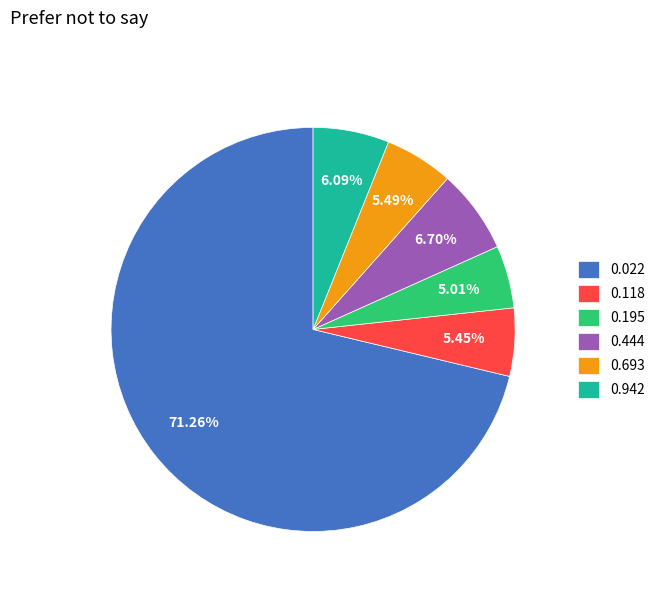

What is the largest slice in the pie chart?

0.022